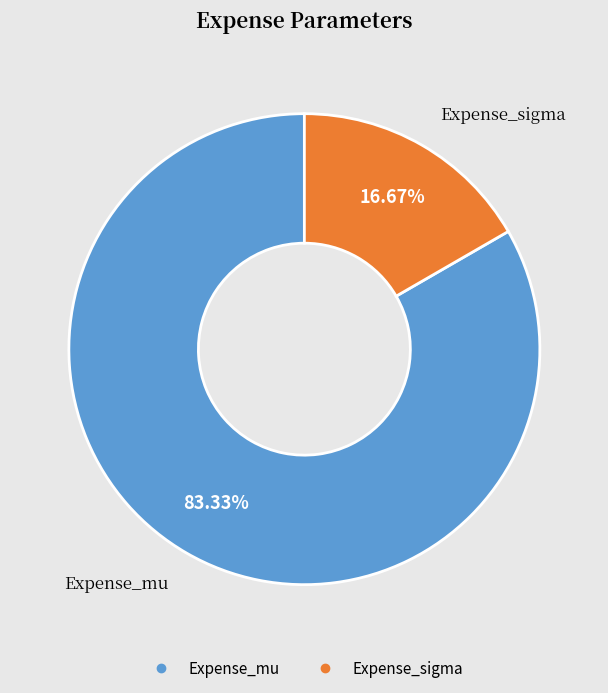

What percentage is the Expense_sigma slice, to the nearest percent?

17%